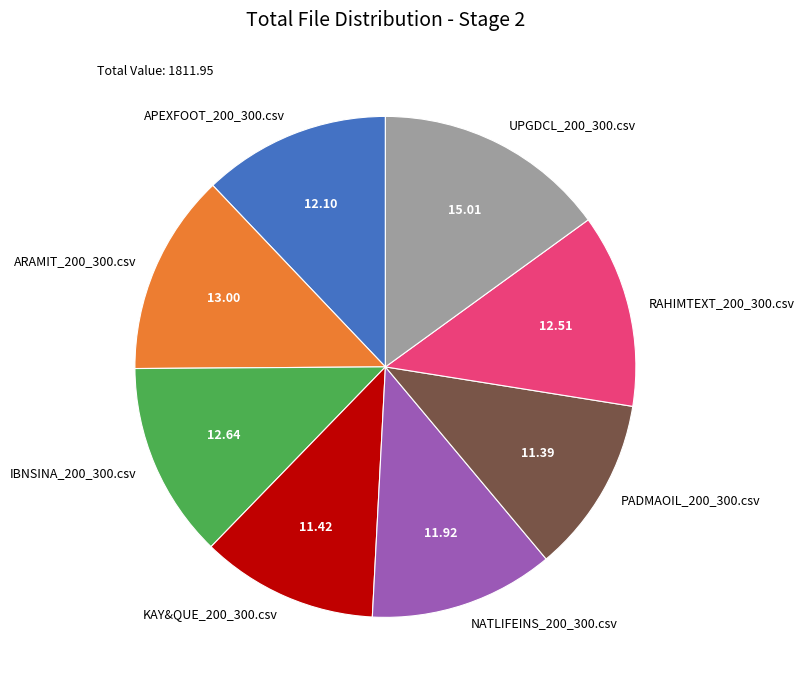

Between ARAMIT_200_300.csv and UPGDCL_200_300.csv, which is larger?

UPGDCL_200_300.csv